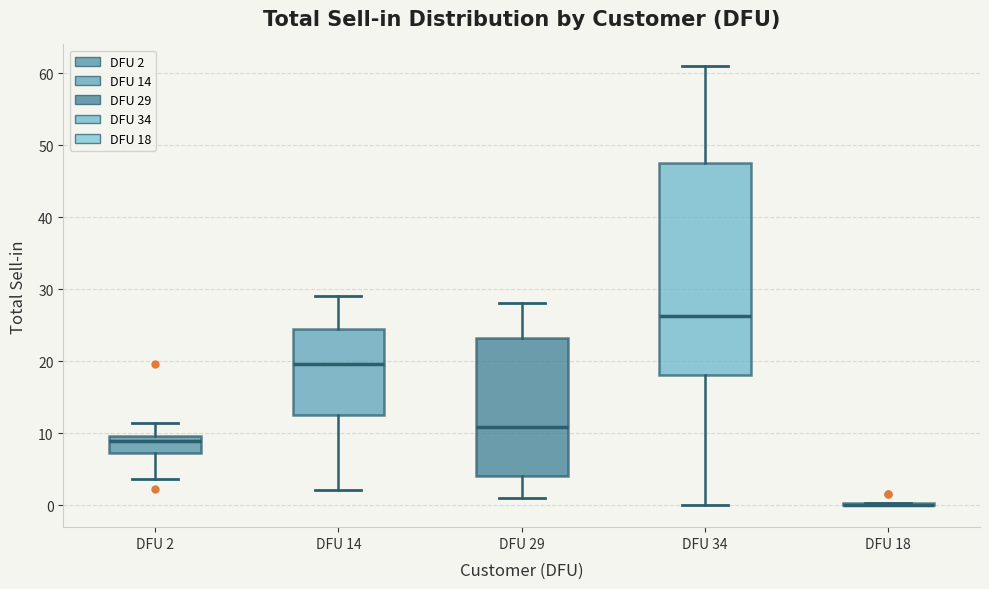

Reading left to right, transcribe this box plot: for each box, give where its median line is, the range the box spans, and where its two whiskers end, as read against the y-axis. The values are not printed on the chart, so give them approximately, as read against the axis.

DFU 2: median 9, box 7 to 10, whiskers 4 to 11
DFU 14: median 20, box 12 to 25, whiskers 2 to 29
DFU 29: median 11, box 4 to 23, whiskers 1 to 28
DFU 34: median 26, box 18 to 48, whiskers 0 to 61
DFU 18: box collapsed to a line at 0, whiskers 0 to 0